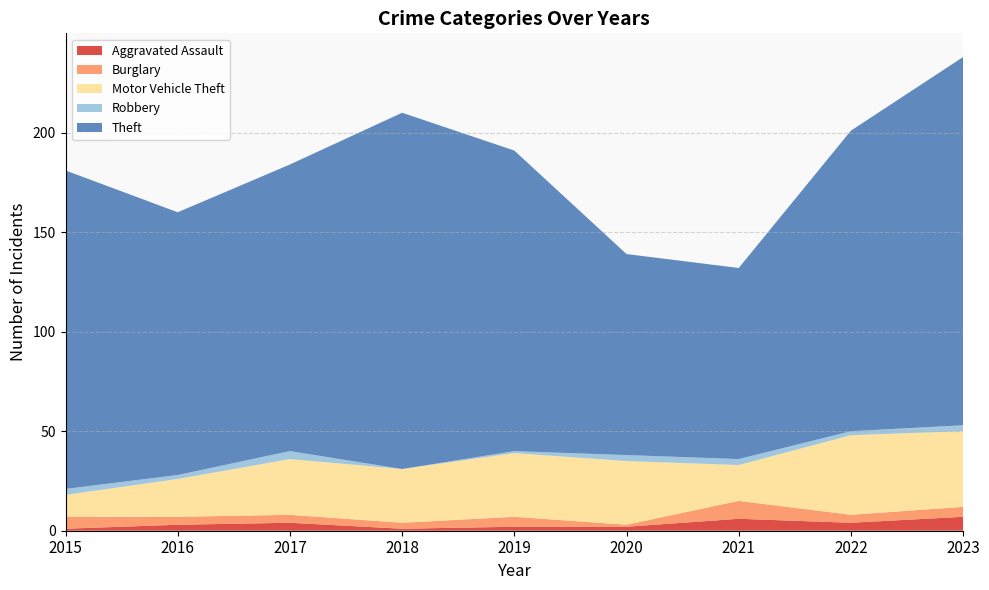

Reading right to left, what are all the values shown in this chart?

Aggravated Assault: 7	4	6	2	2	1	4	3	1
Burglary: 5	4	9	1	5	3	4	4	6
Motor Vehicle Theft: 38	40	18	32	32	27	28	19	11
Robbery: 3	2	3	3	1	0	4	2	3
Theft: 185	151	96	101	151	179	144	132	160